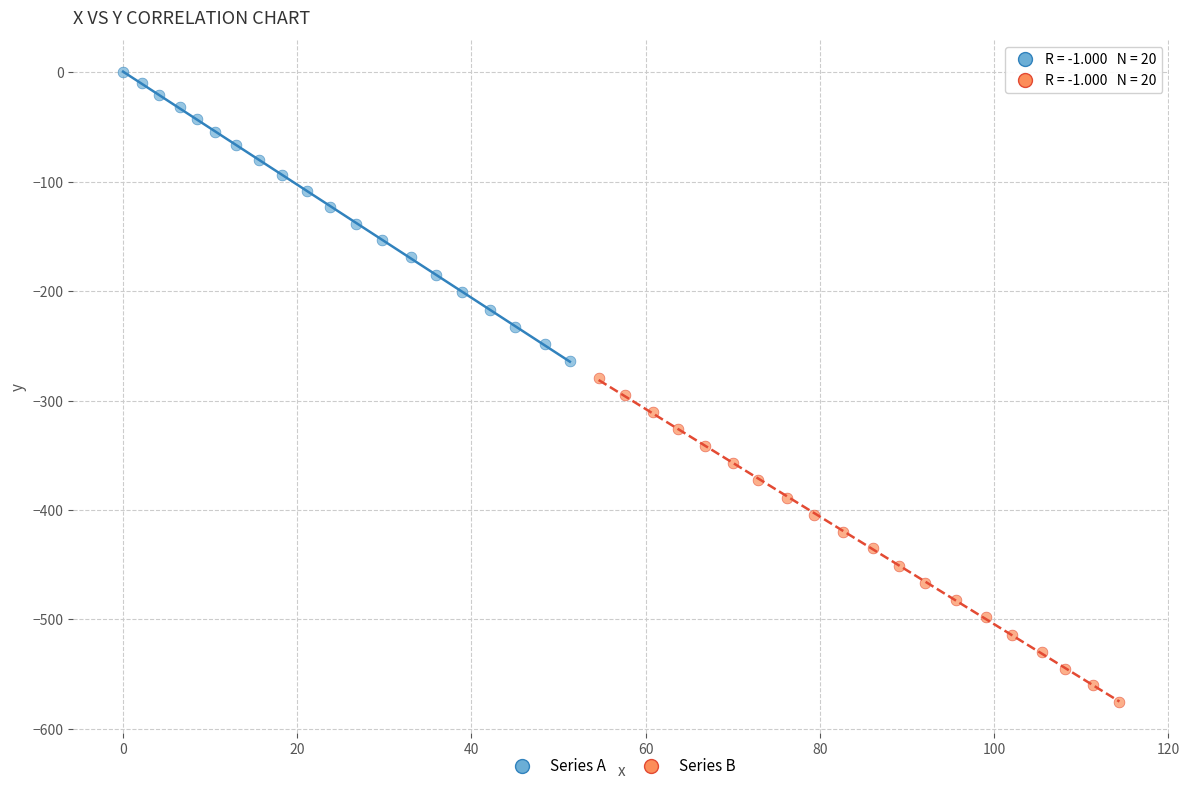

Which series contains the lowest Y value?

Series B